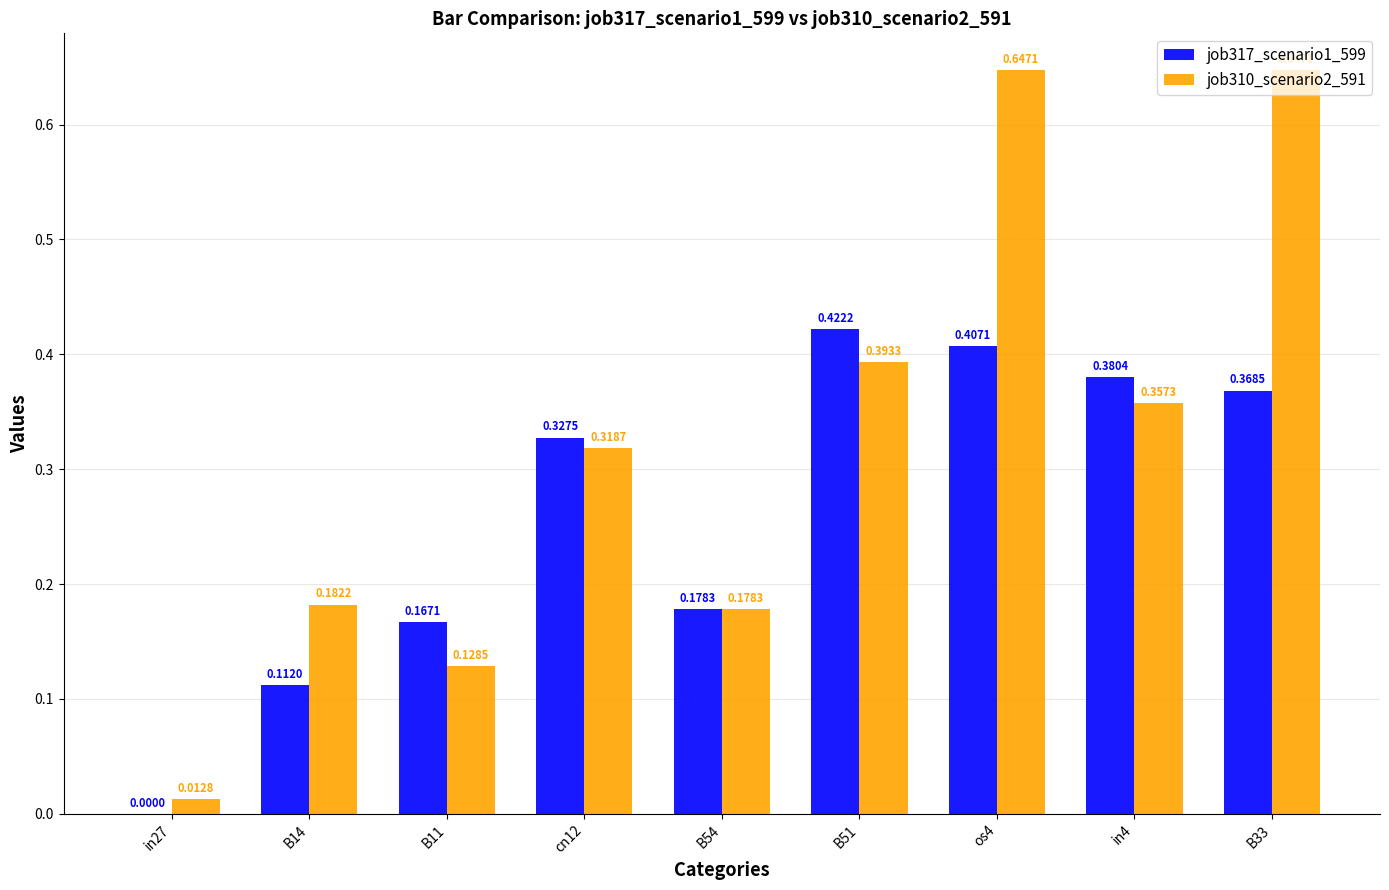

What are all the series names shown in the legend?

job317_scenario1_599, job310_scenario2_591